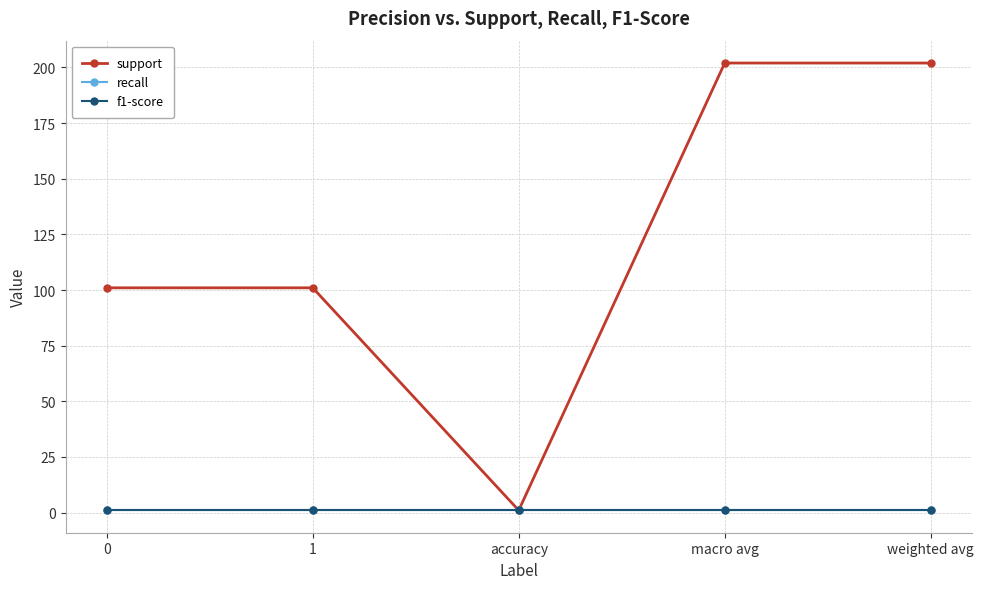

Reading left to right, extract all data points from this chart.

support: 0=101	1=101	accuracy=1	macro avg=202	weighted avg=202
recall: 0=1	1=1	accuracy=1	macro avg=1	weighted avg=1
f1-score: 0=1	1=1	accuracy=1	macro avg=1	weighted avg=1